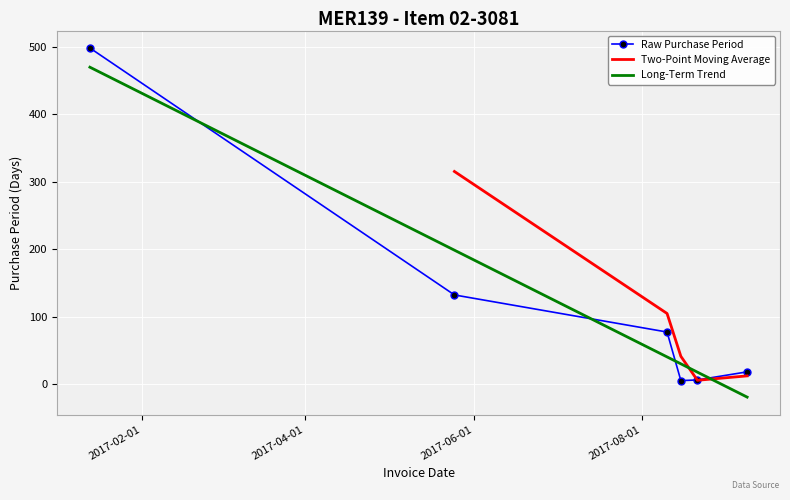

Rank the categories by value from lowest to highest.

2017-08-15, 2017-08-21, 2017-09-08, 2017-08-10, 2017-05-25, 2017-01-13